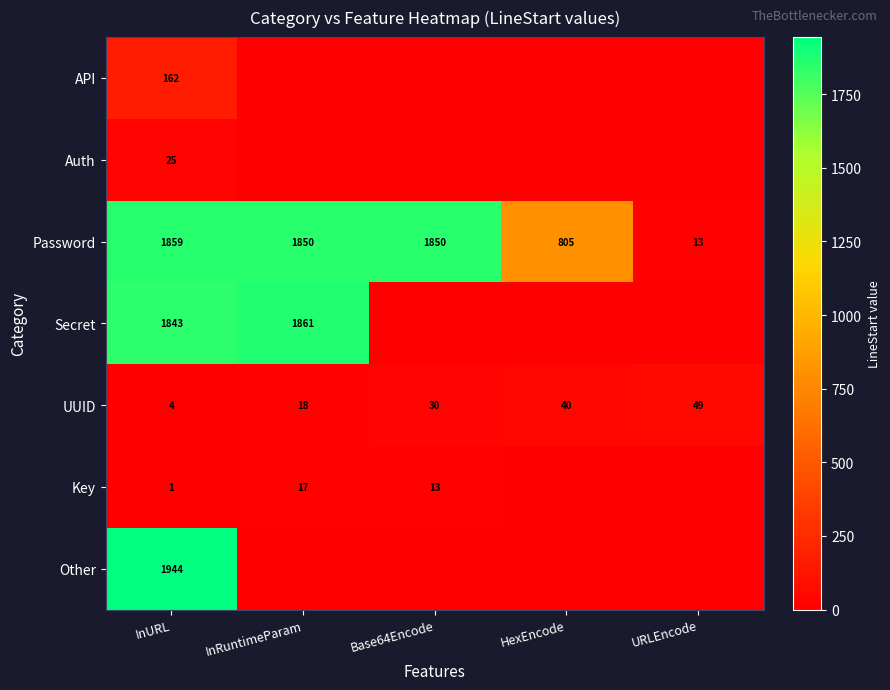

Is it true that Key equals 13 at Base64Encode?

True